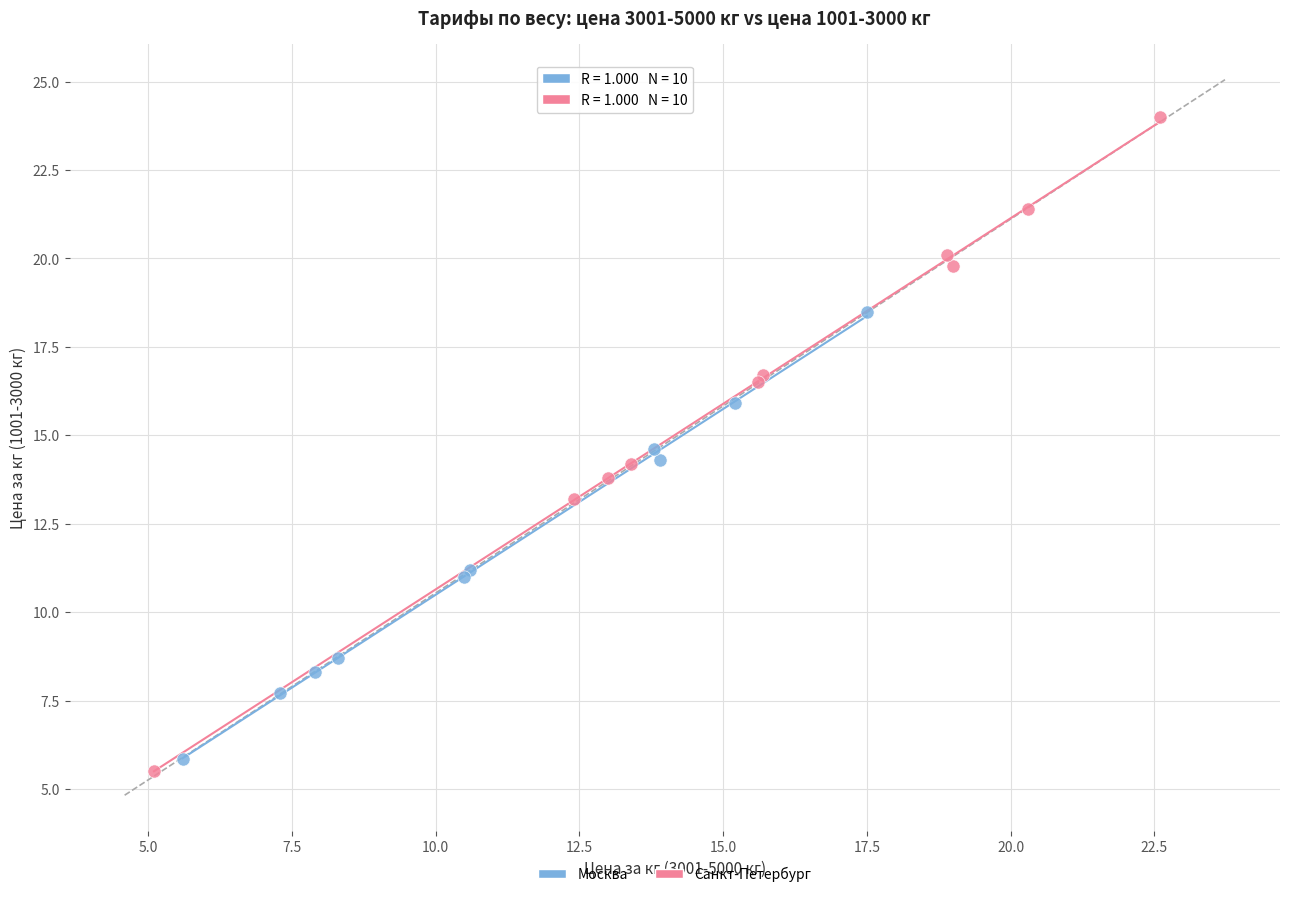

Which series has the largest Y range (max minus min)?

Санкт-Петербург